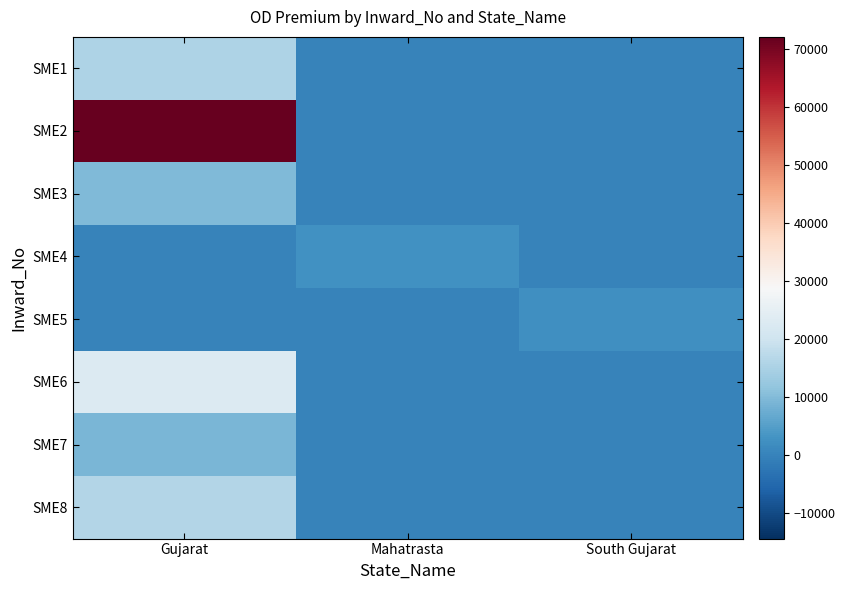

Reading right to left, list all the values displayed in this chart.

SME1: South Gujarat=0	Mahatrasta=0	Gujarat=15377
SME2: South Gujarat=0	Mahatrasta=0	Gujarat=72073
SME3: South Gujarat=0	Mahatrasta=0	Gujarat=9659
SME4: South Gujarat=0	Mahatrasta=2571	Gujarat=0
SME5: South Gujarat=2387	Mahatrasta=0	Gujarat=0
SME6: South Gujarat=0	Mahatrasta=0	Gujarat=22940
SME7: South Gujarat=0	Mahatrasta=0	Gujarat=9148
SME8: South Gujarat=0	Mahatrasta=0	Gujarat=16260